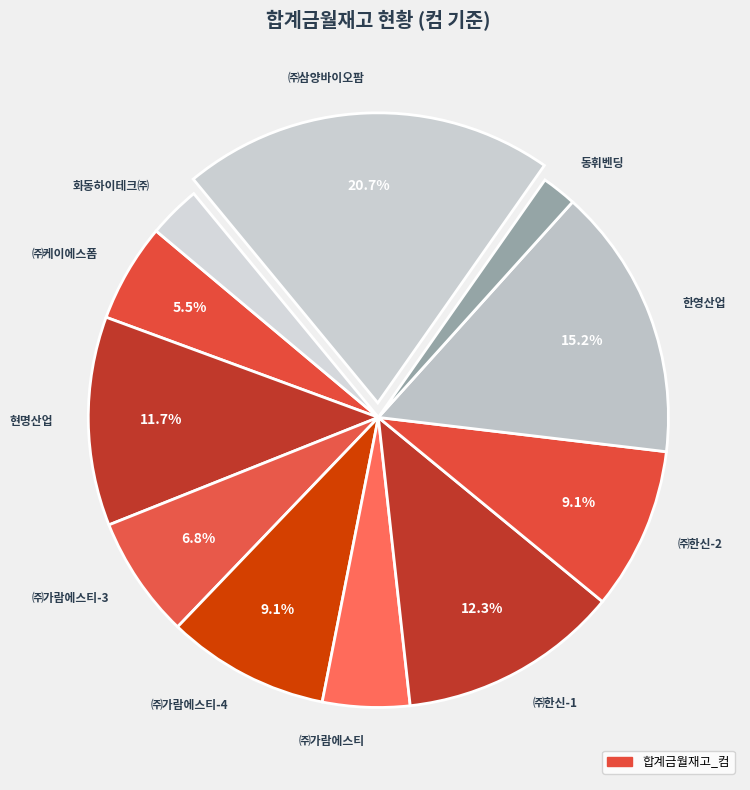

The ㈜가람에스티 slice represents 5% of the pie. True or false?

True